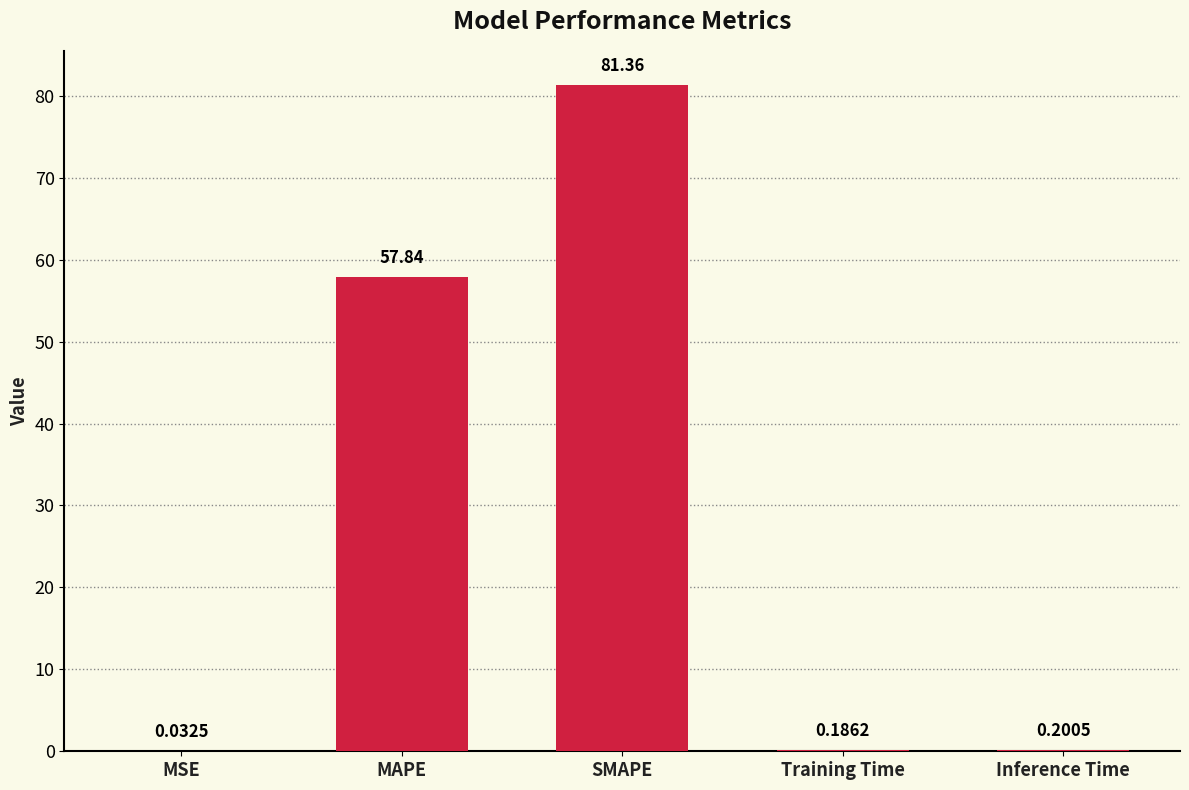

What is the sum of all values?

139.6